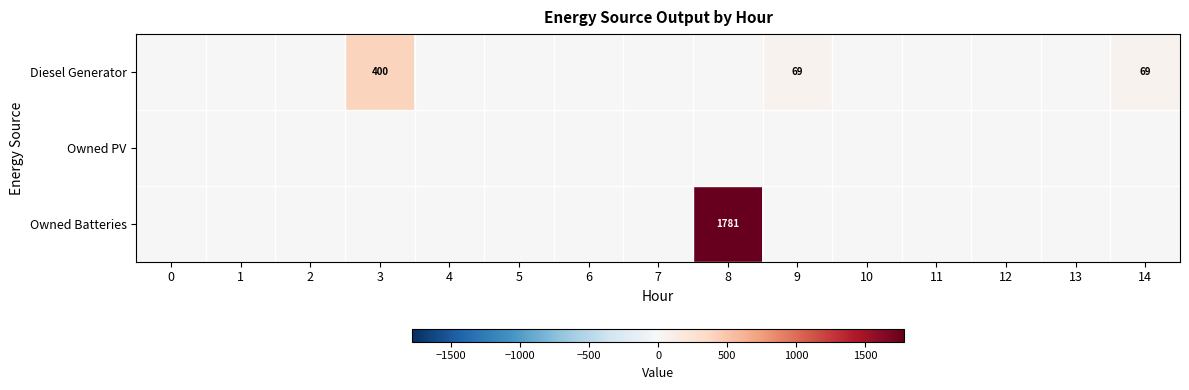

Is it true that Diesel Generator equals 69 at 14?

True